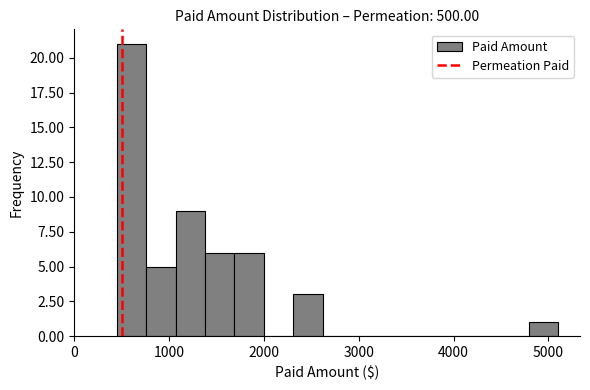

Read against the x-axis, roughly where is the centre of the tallest bar?

600